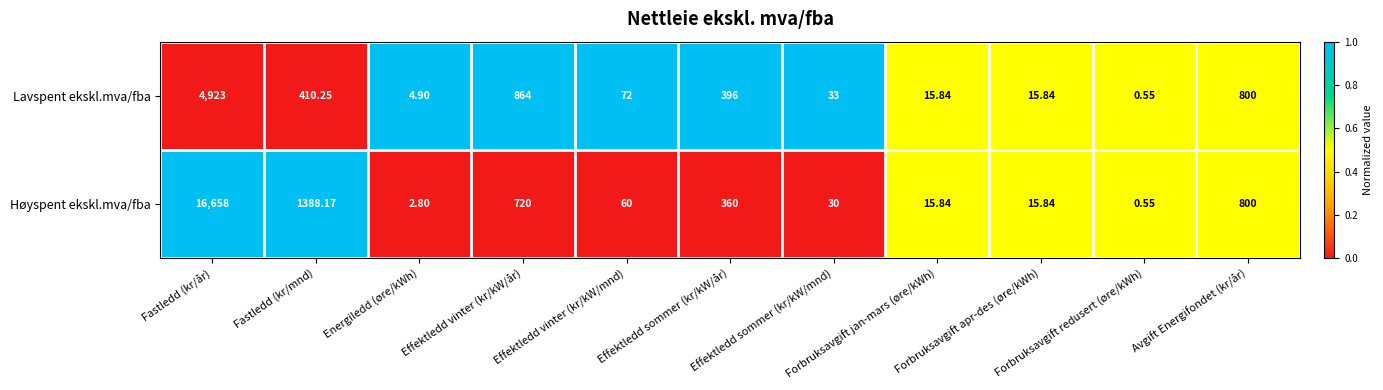

Which series has the largest range (max minus min)?

Høyspent ekskl.mva/fba